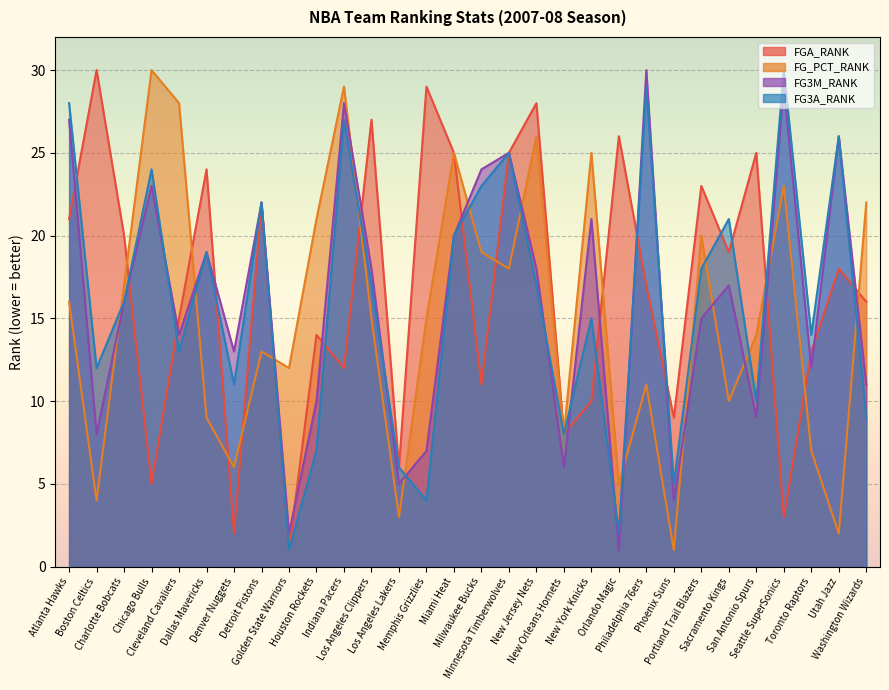

What is the difference between the FG3A_RANK values at Memphis Grizzlies and San Antonio Spurs?

6